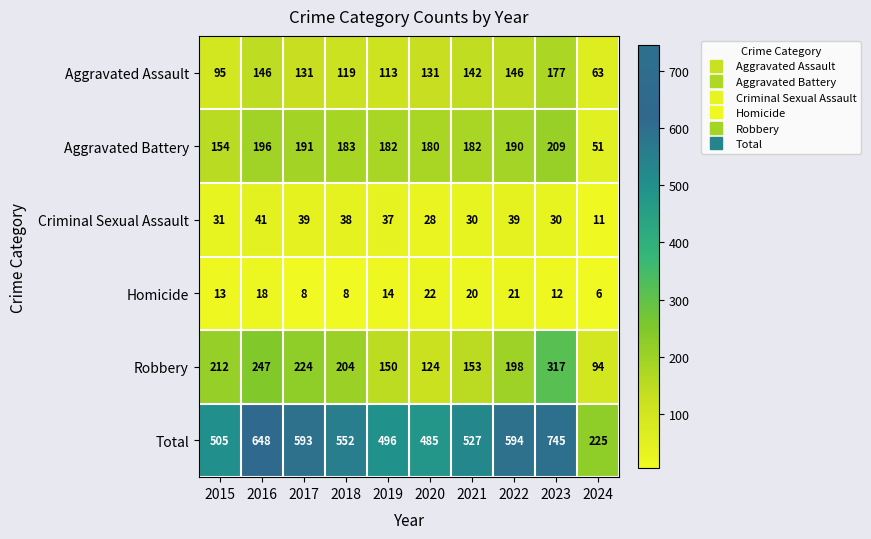

The value of Aggravated Battery at 2016 is 259. True or false?

False